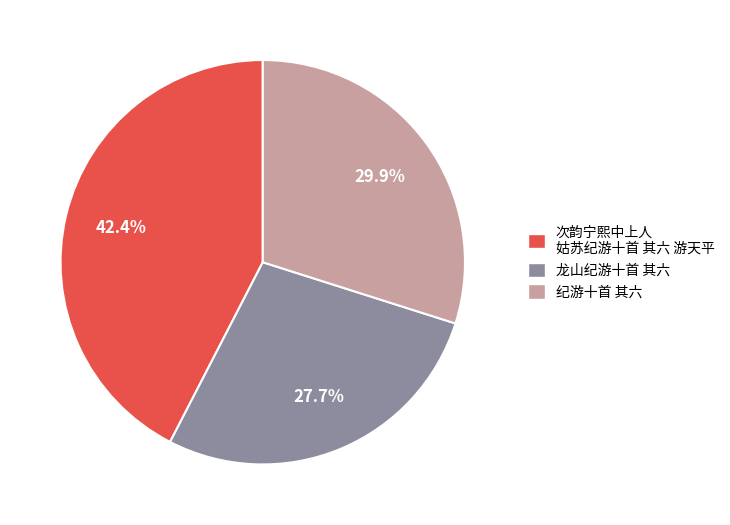

How many slices are in this pie chart?

3